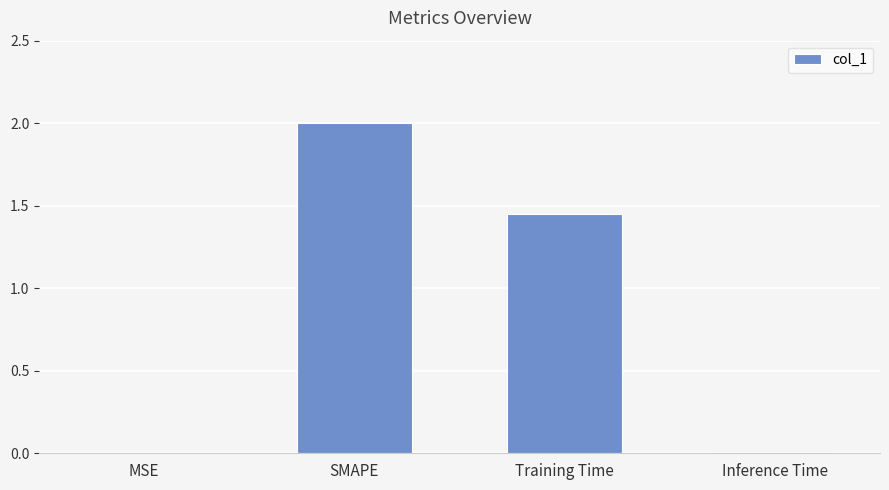

Which label corresponds to the largest value in the chart?

SMAPE